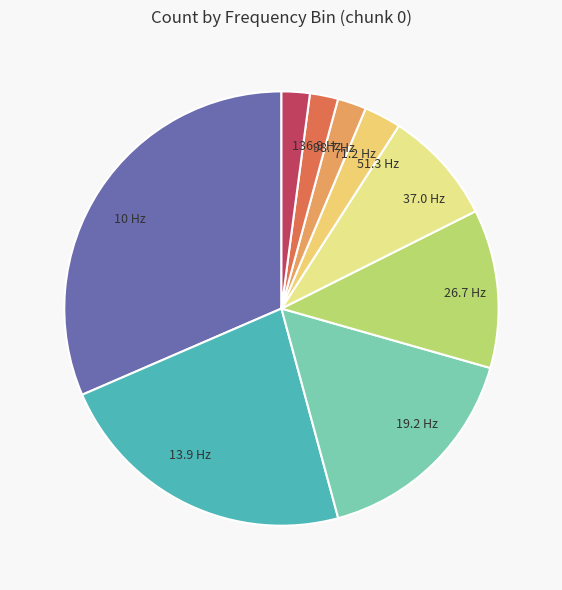

Between 37.0 Hz and 51.3 Hz, which is larger?

37.0 Hz